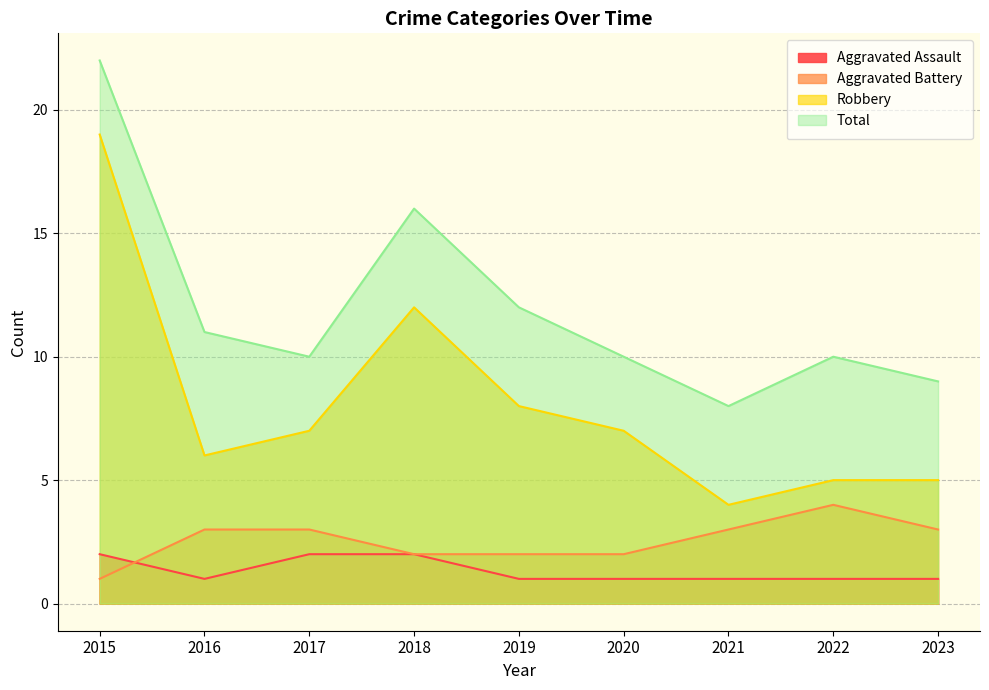

True or false: Aggravated Assault and Robbery cross at least once.

False